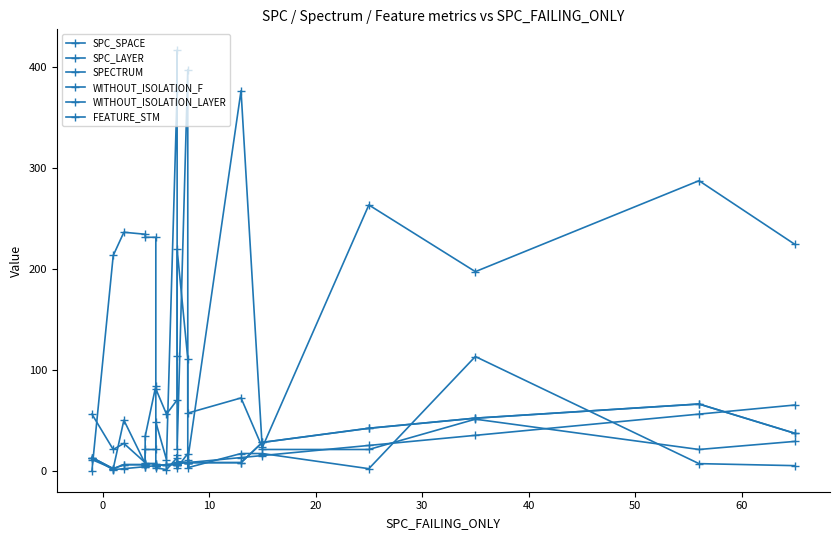

True or false: FEATURE_STM has a value of 20 at 18.

False